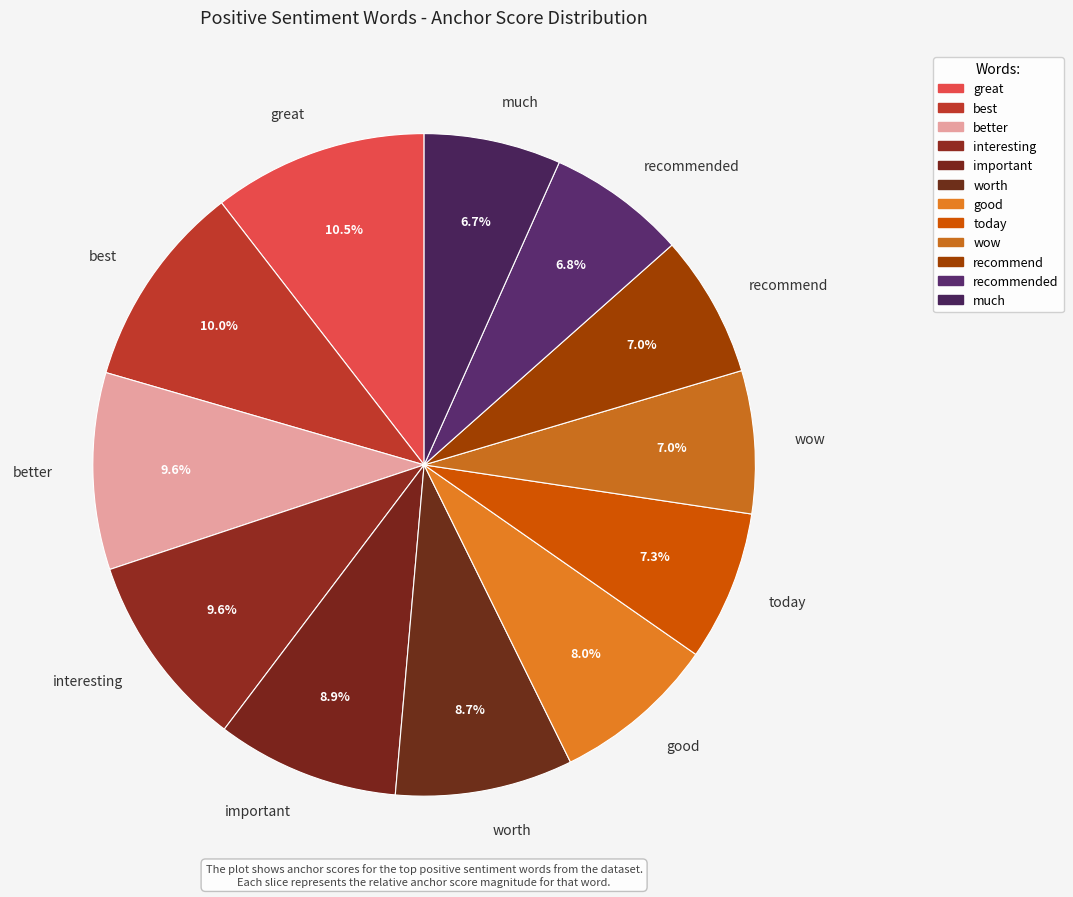

How many segments does this pie chart have?

12